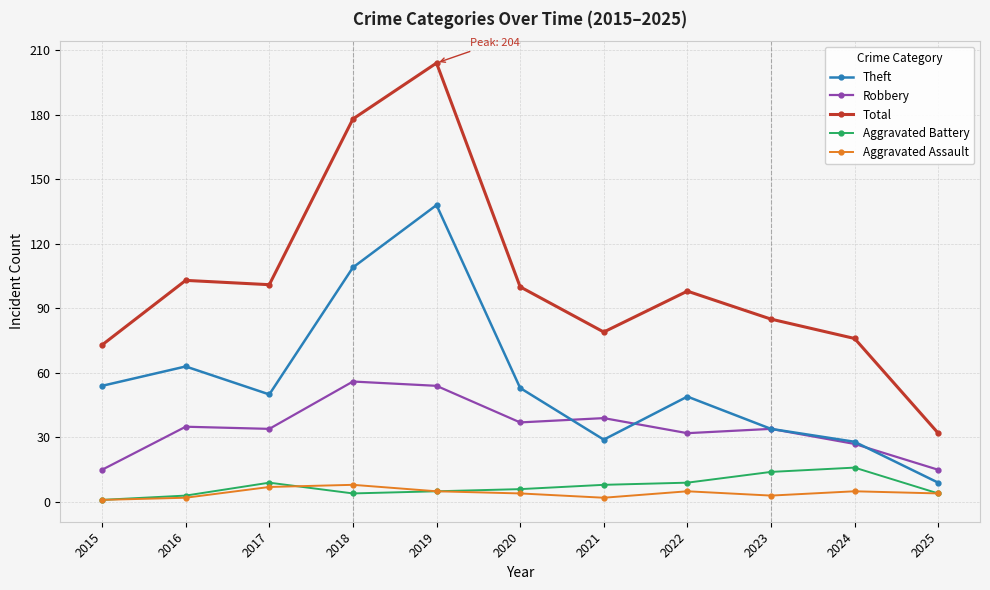

What are all the series names shown in the legend?

Theft, Robbery, Total, Aggravated Battery, Aggravated Assault